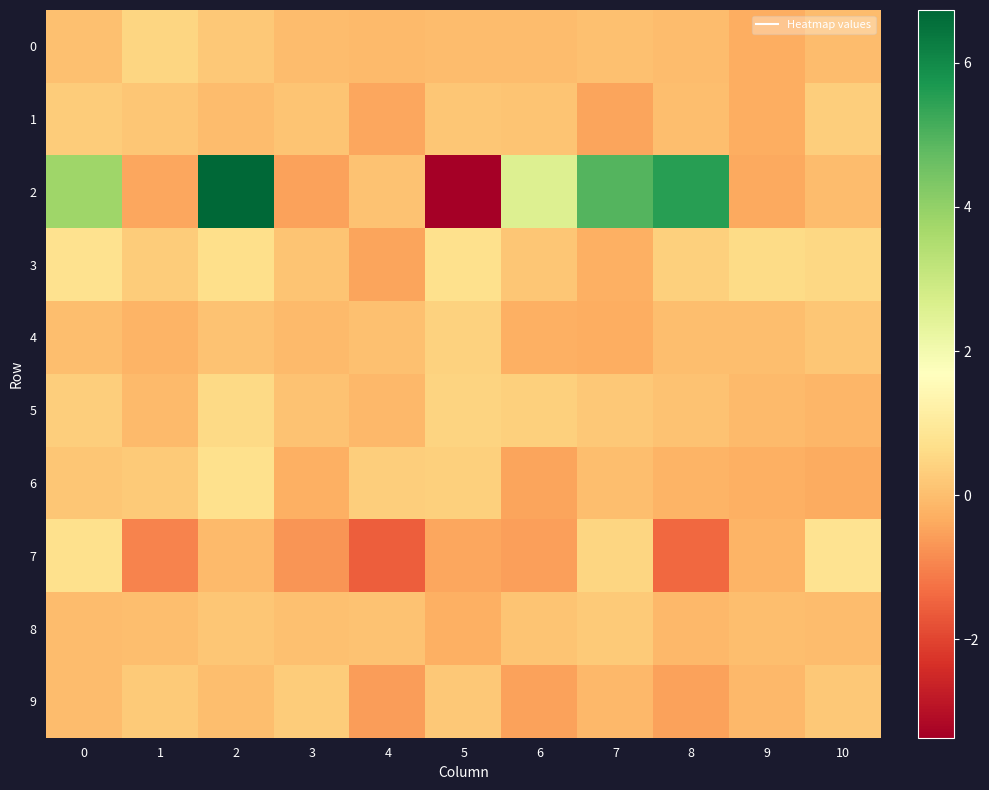

Which series has the largest range (max minus min)?

2